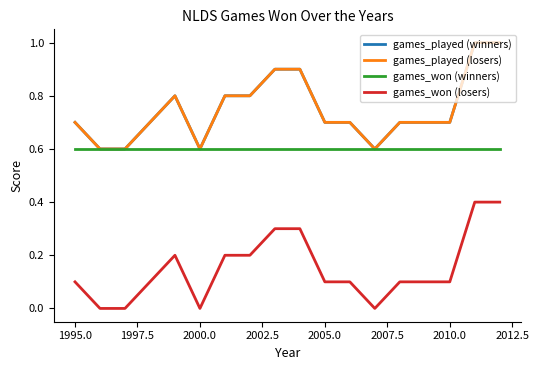

Does the chart have visible grid lines?

No